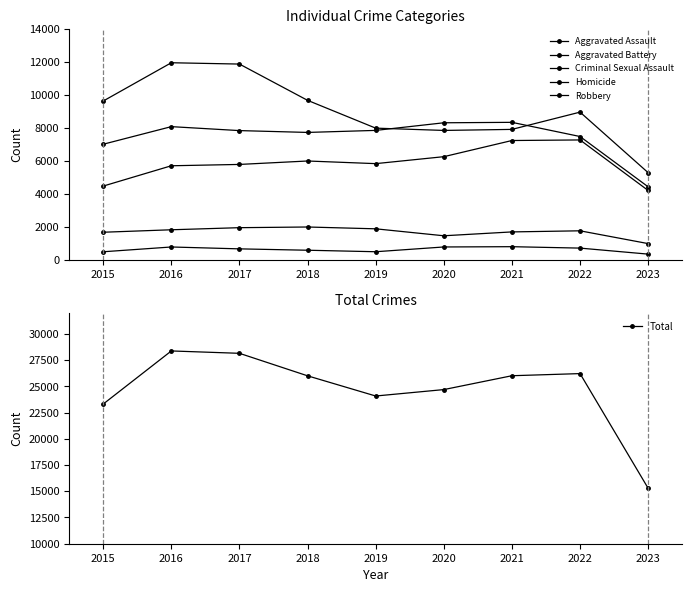

Which series has the widest spread of values?

Total